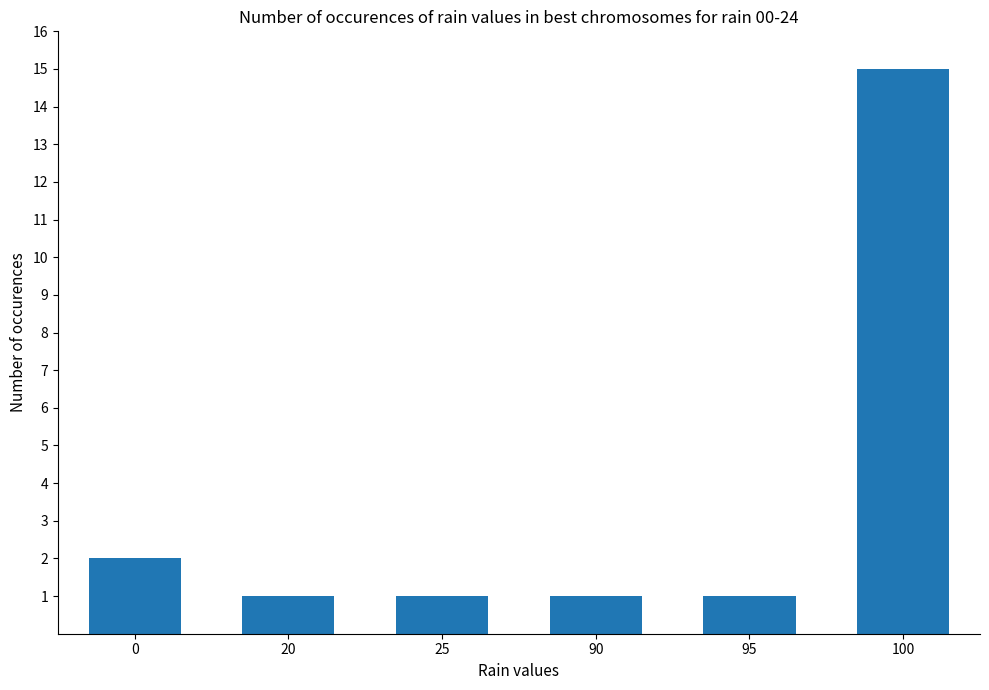

What is the value of the 1st bar from the left?

2